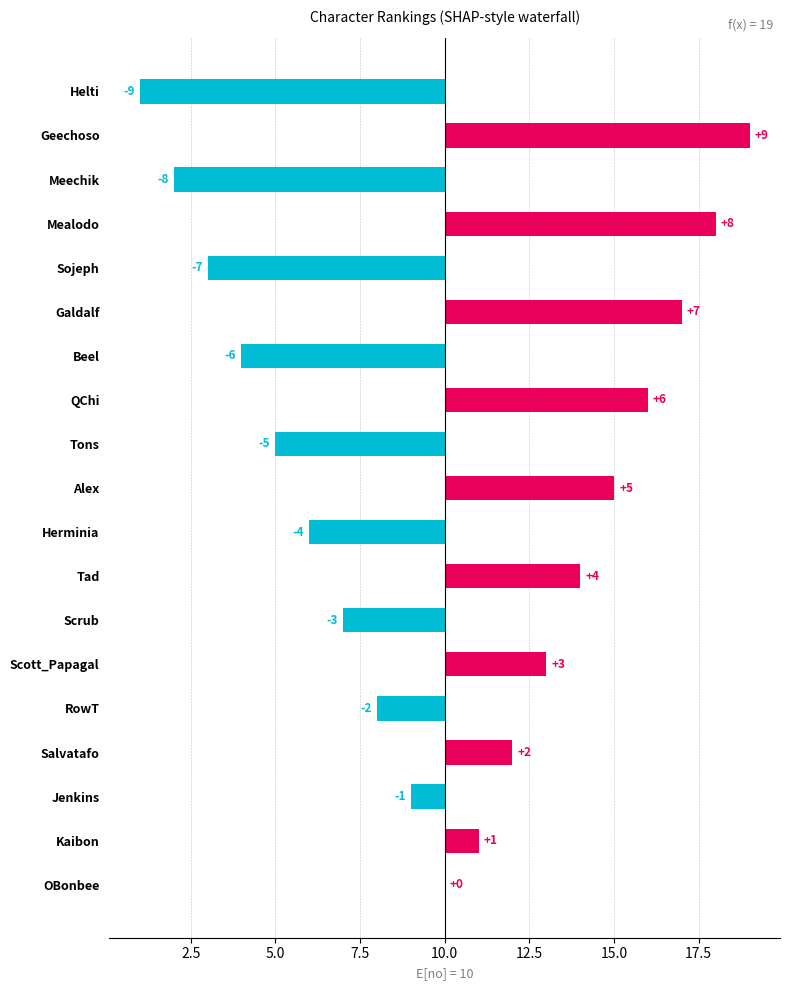

What is the approximate value at Helti, to the nearest 5?

-10